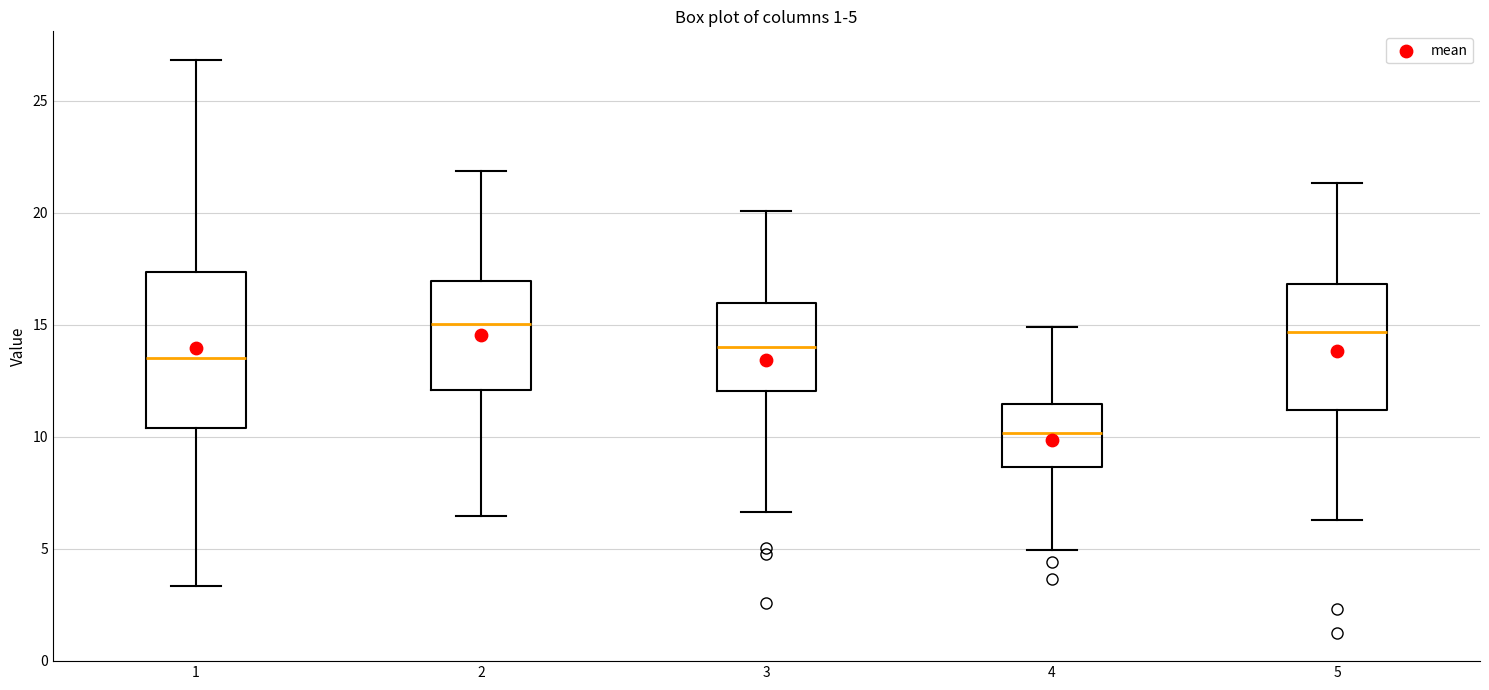

Which box is the tallest, from its lower edge to its upper edge?

1